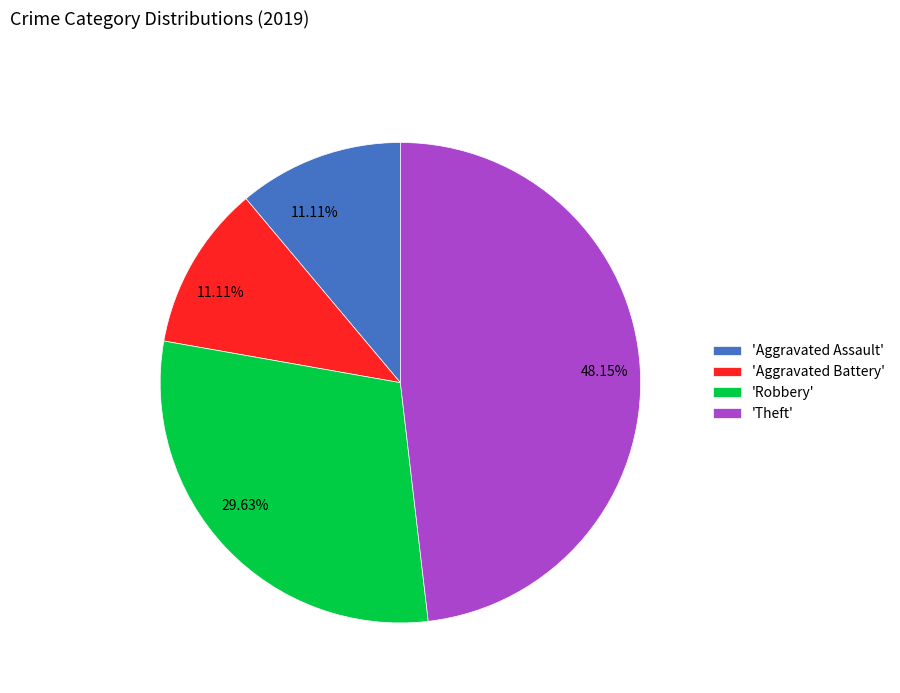

Is 'Aggravated Battery' the majority of the pie?

No